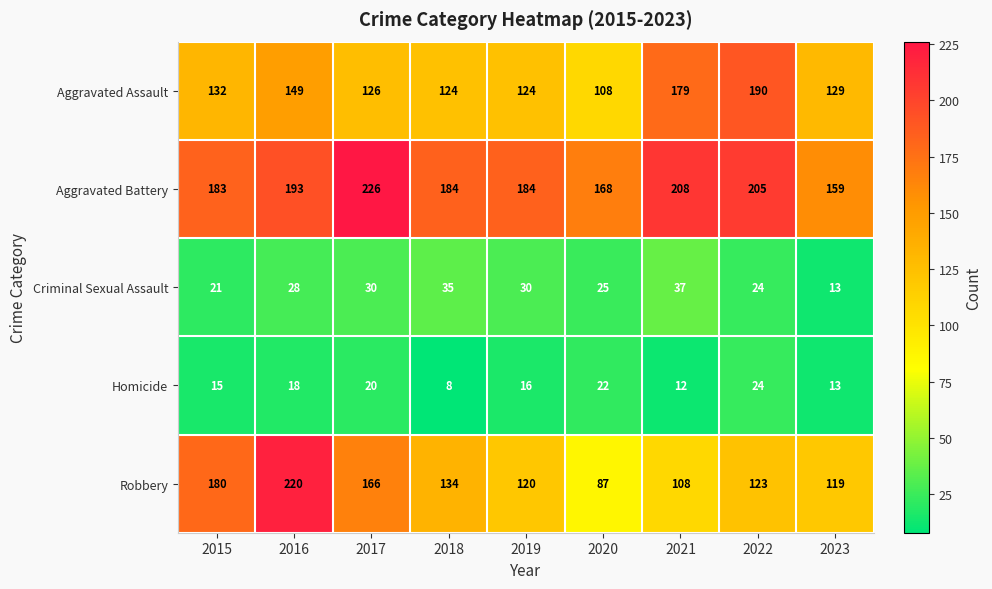

What is the sum of the Homicide values at 2019 and 2022?

40